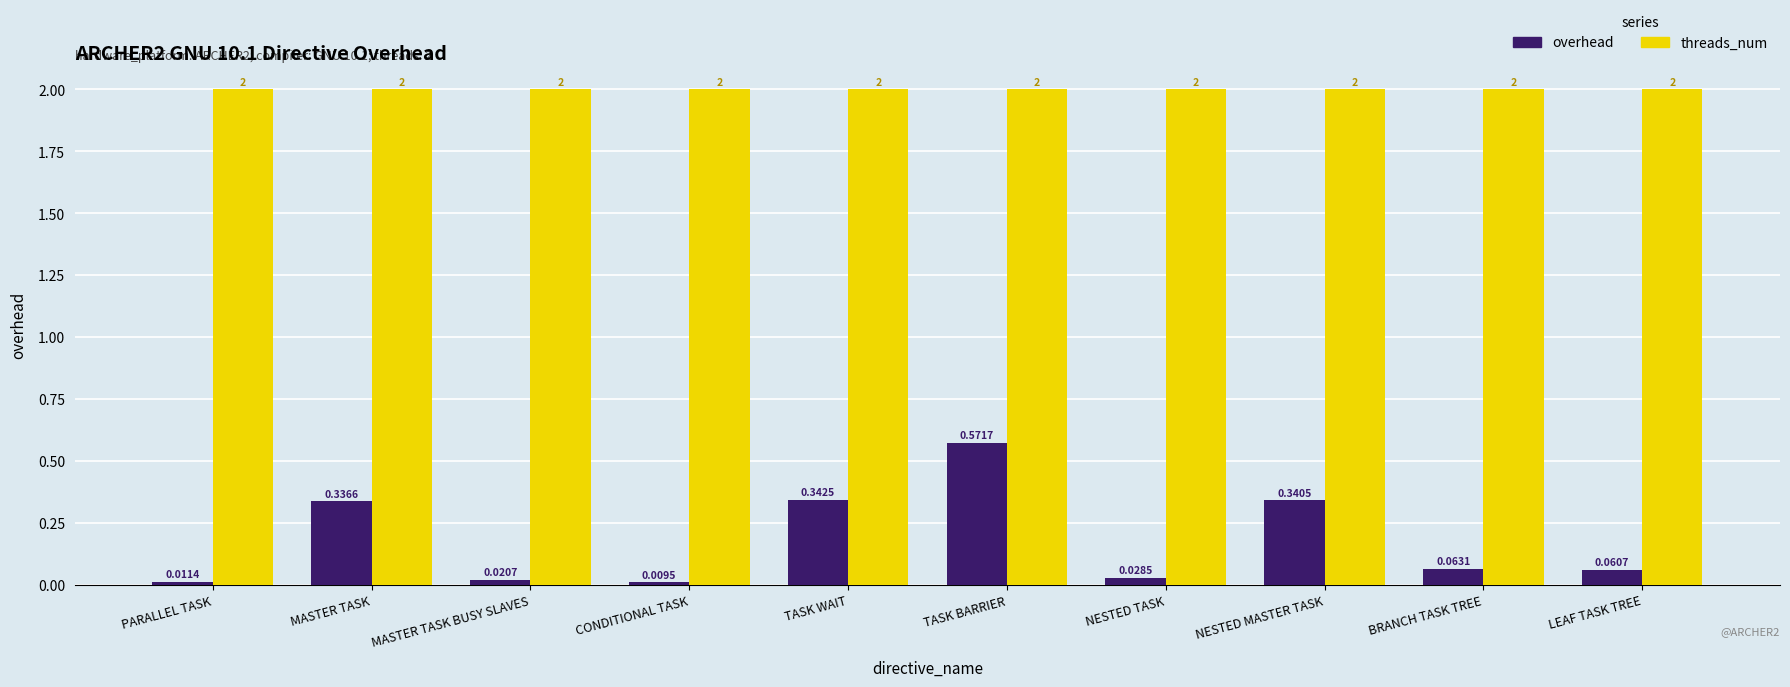

Which series has the largest range (max minus min)?

overhead